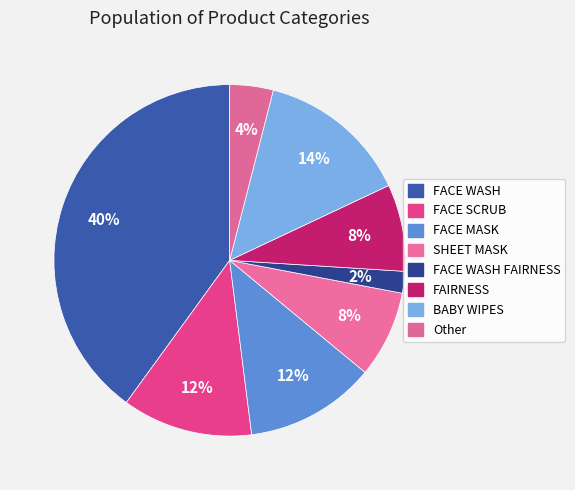

Is it true that FACE MASK is 19% of the pie?

False